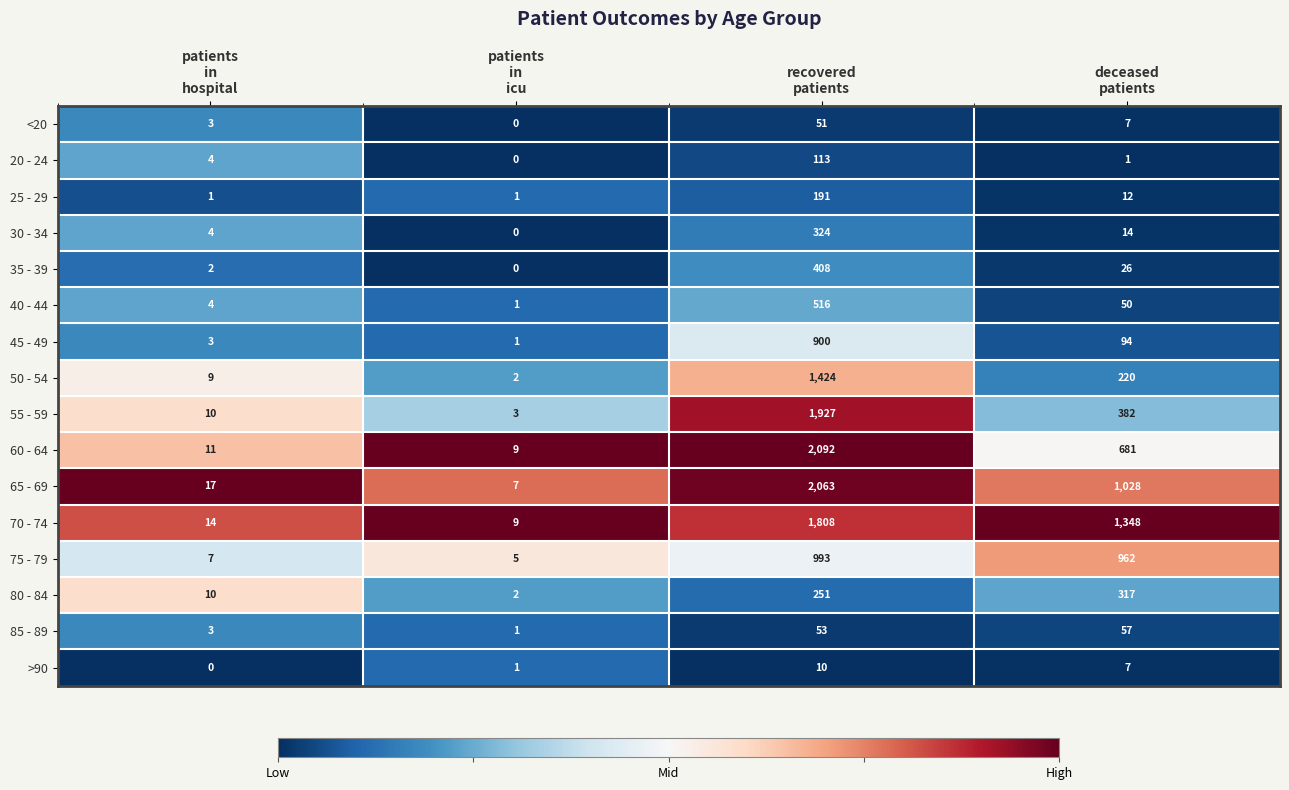

What is the sum of all 50 - 54 values?

1655